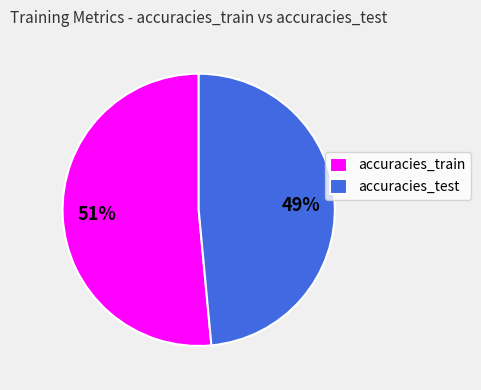

To the nearest percent, what portion does accuracies_train represent?

51%